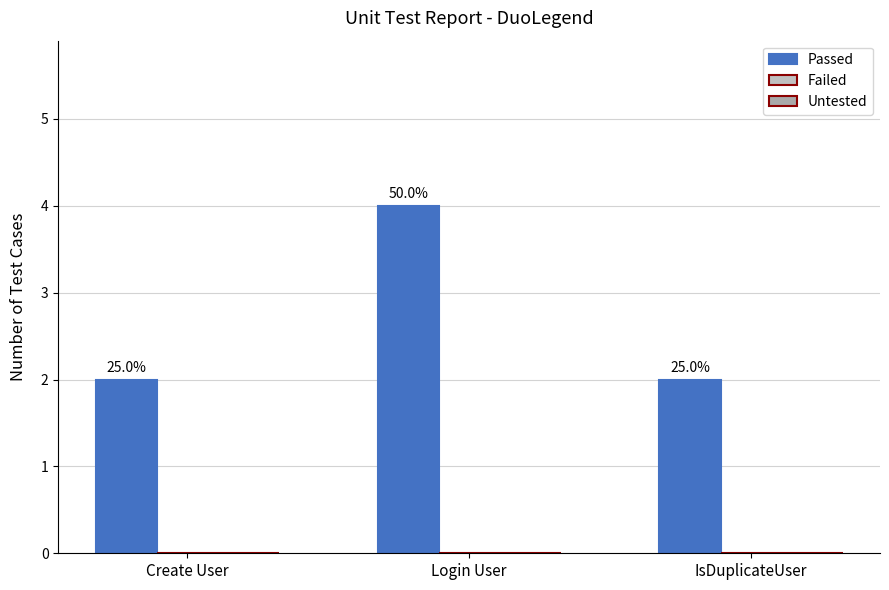

Are the bars horizontal?

No